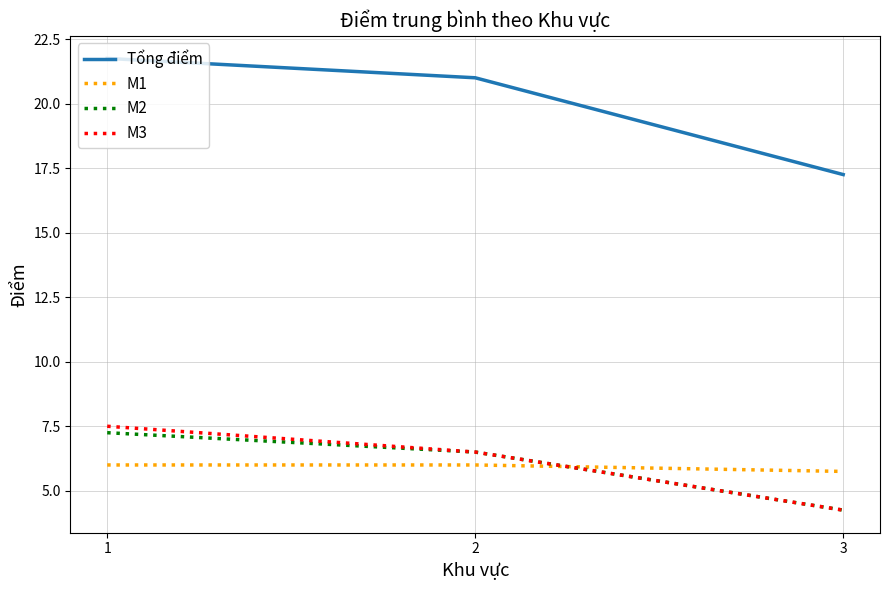

Where is M3 nearest to the value 5?

3